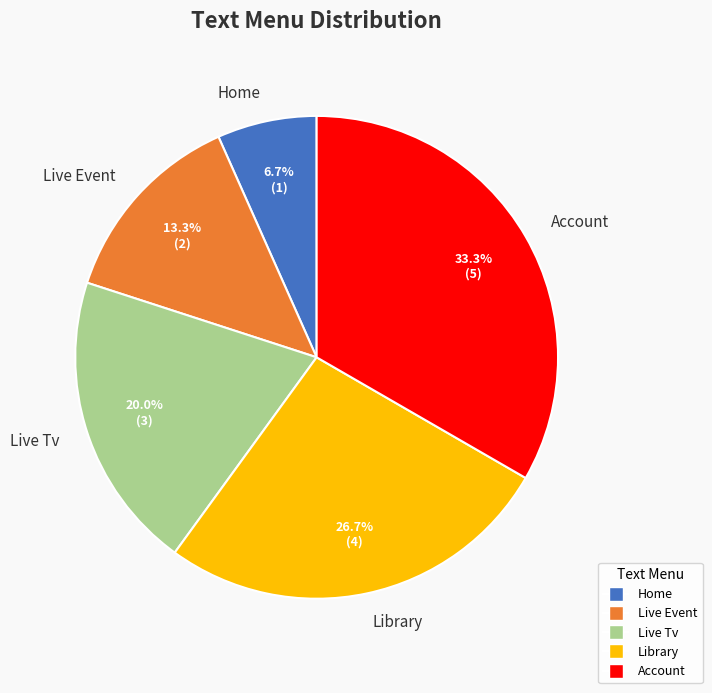

Does Live Tv account for over 50% of the chart?

No